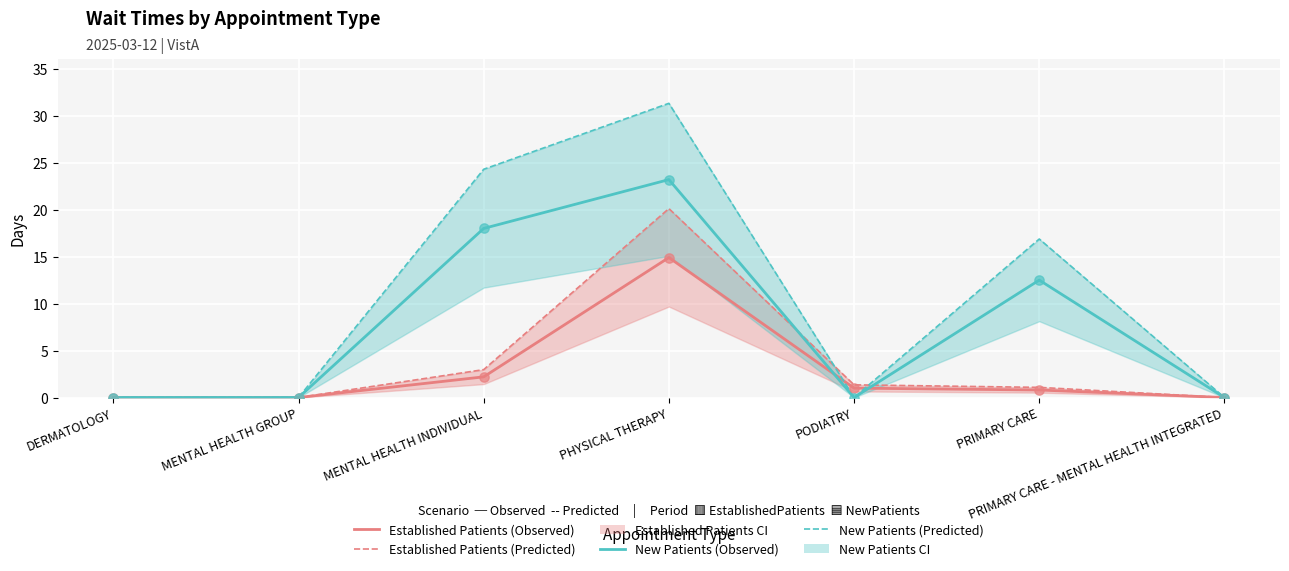

What is the total value across all series at PHYSICAL THERAPY?

38.1